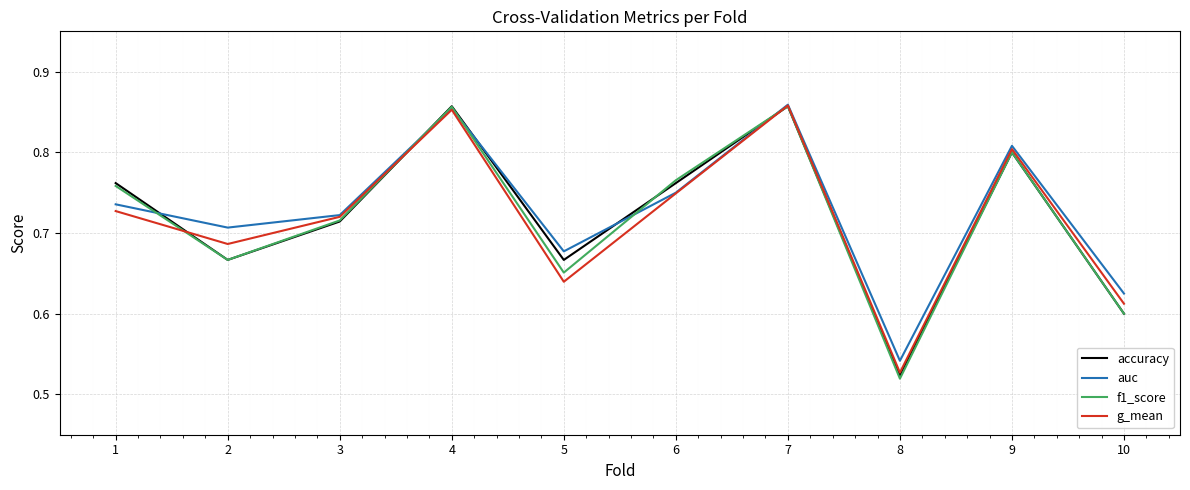

What is the difference between the auc values at 8 and 7?

0.3